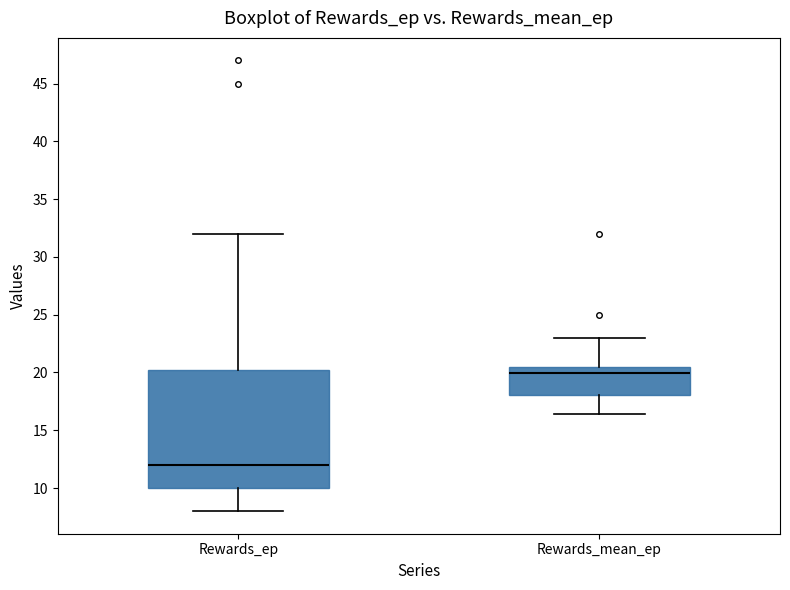

Which box has the highest median line?

Rewards_mean_ep